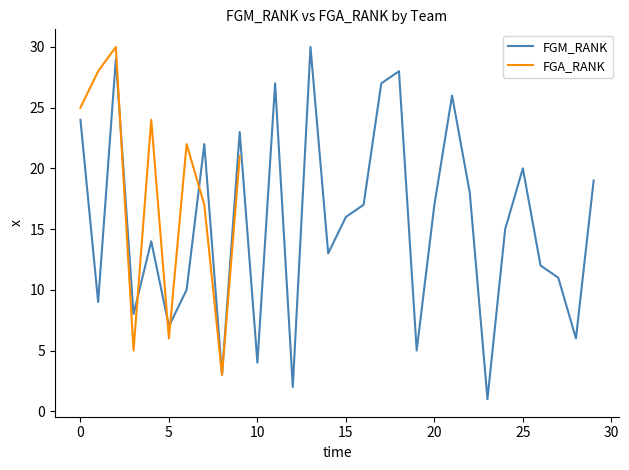

The value at 24 is 15. True or false?

True